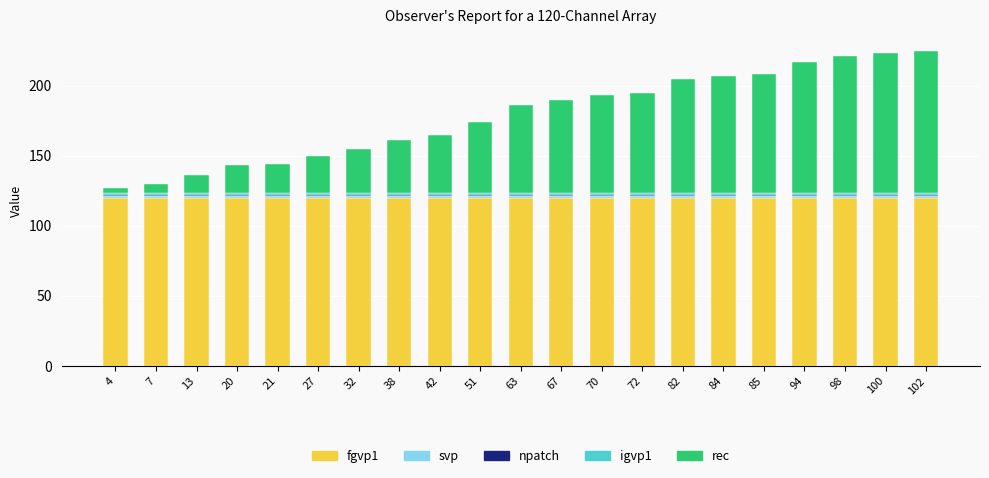

True or false: fgvp1 has a value of 214 at 72.

False